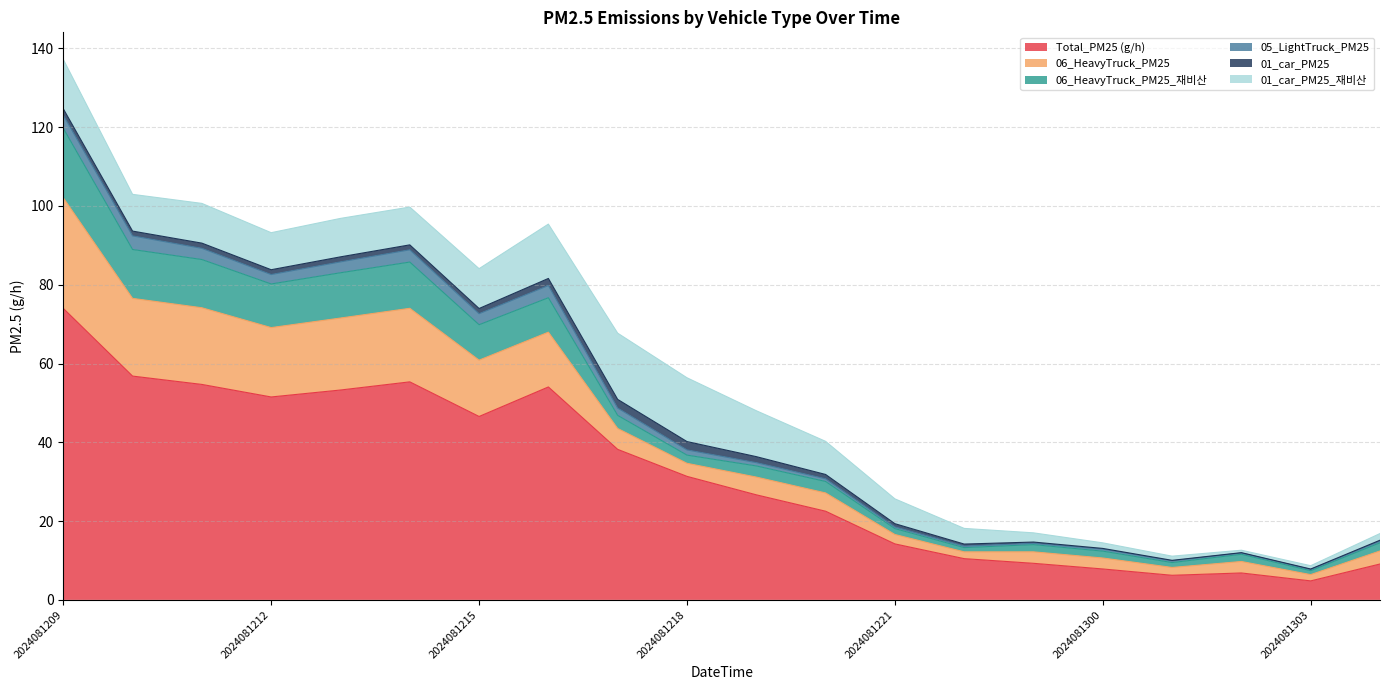

True or false: 06_HeavyTruck_PM25 and Total_PM25 (g/h) intersect in this chart.

False